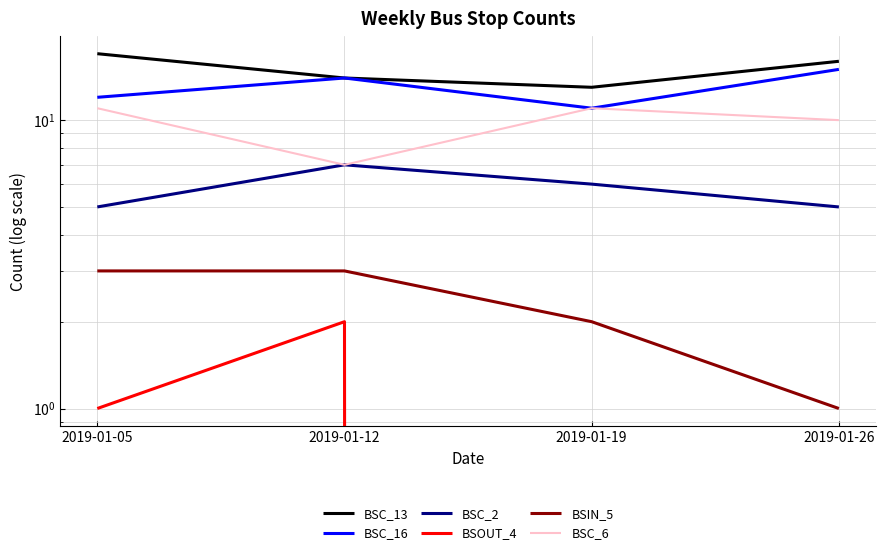

List the series in order of their peak value, lowest first.

BSOUT_4, BSIN_5, BSC_2, BSC_6, BSC_16, BSC_13